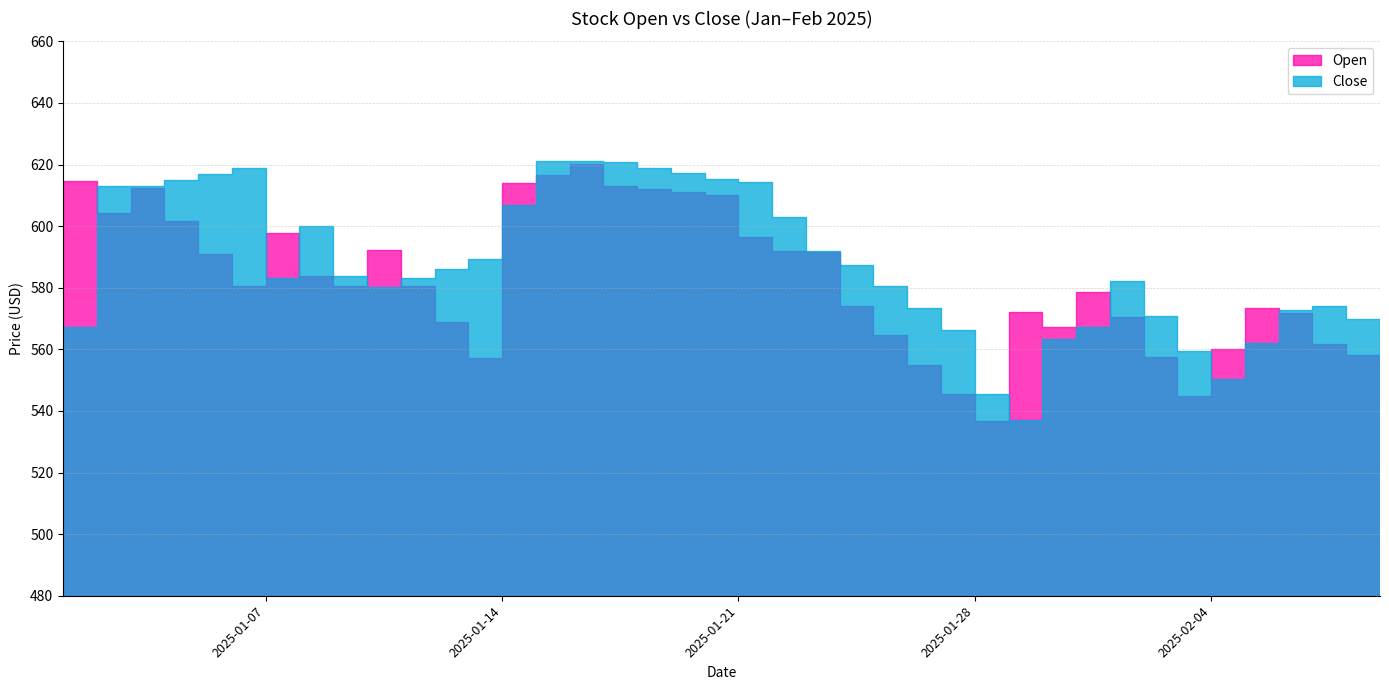

How many lines are shown in the chart?

2